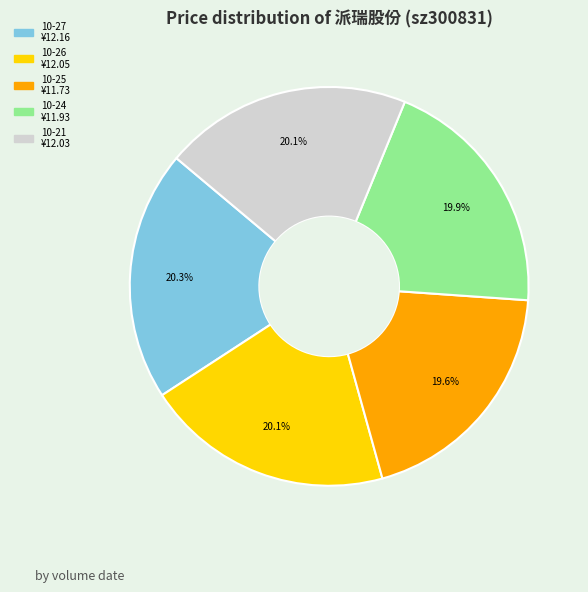

Is there any slice that represents more than half of the pie?

No